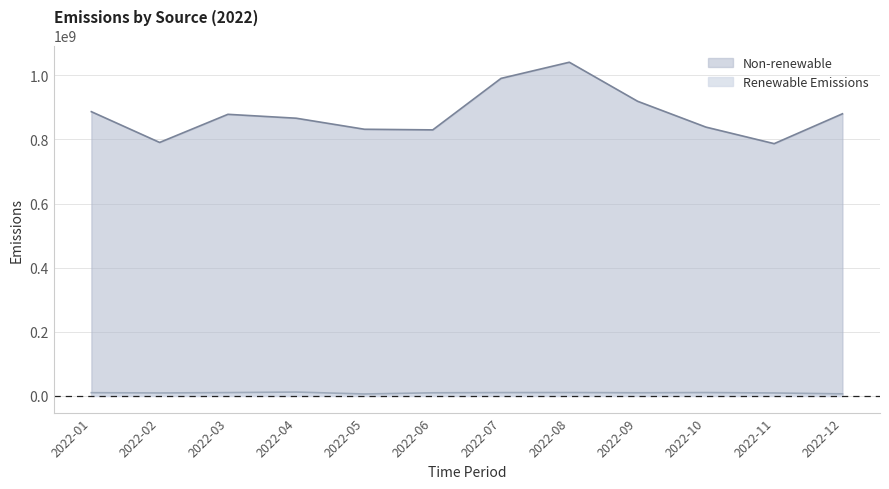

Which series has the largest range (max minus min)?

Non-renewable